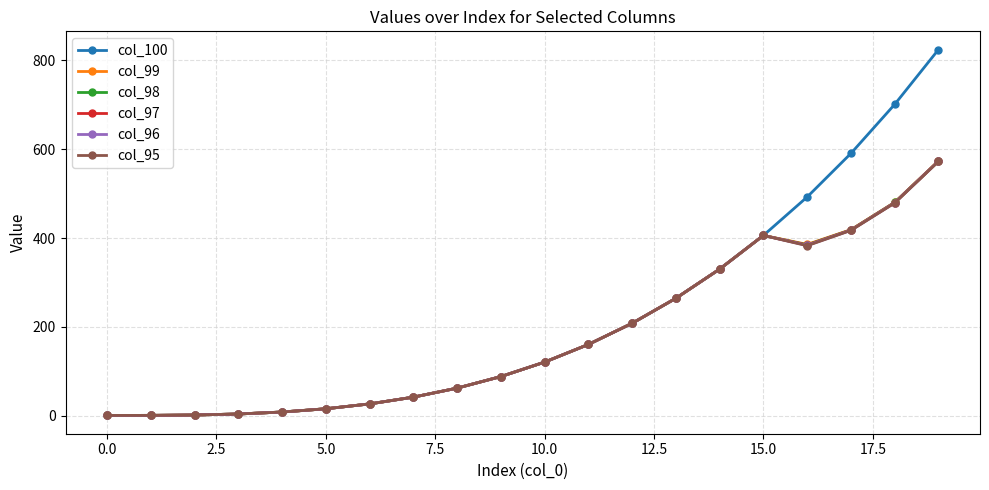

Which series has the largest total across all categories?

col_100